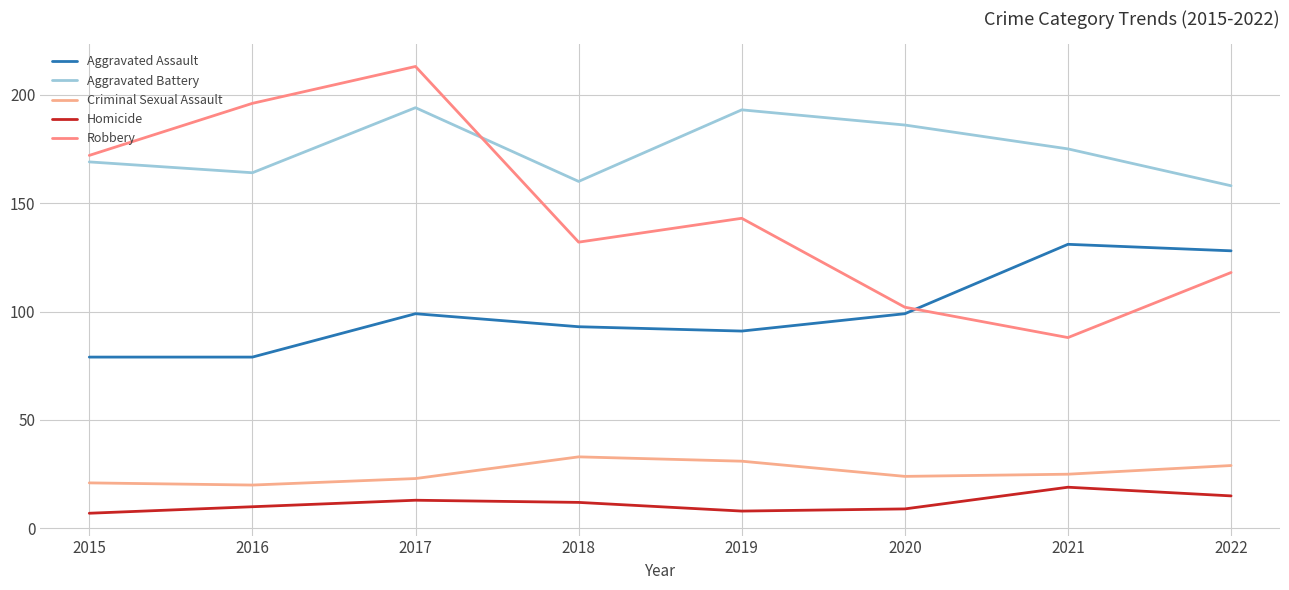

Which label corresponds to the largest value in the chart?

2017